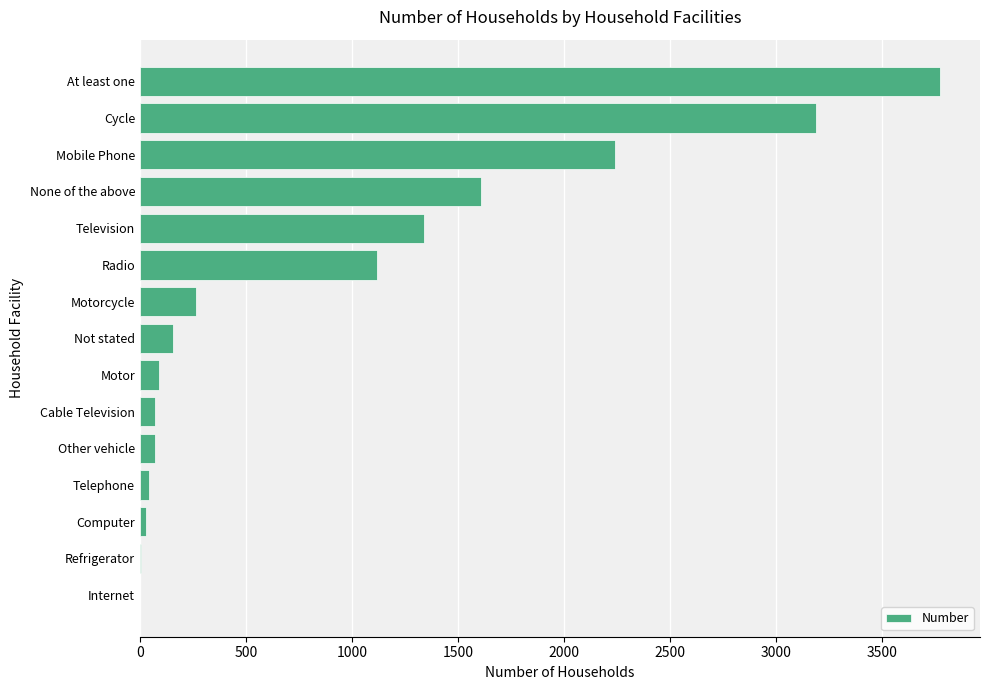

At which category does the chart reach its peak across all series?

At least one